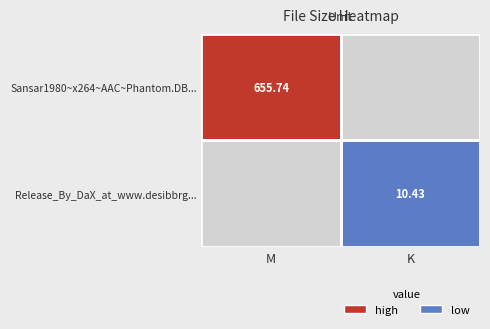

The Sansar1980~x264~AAC~Phantom.DB... series shows 655.7 at M. True or false?

True